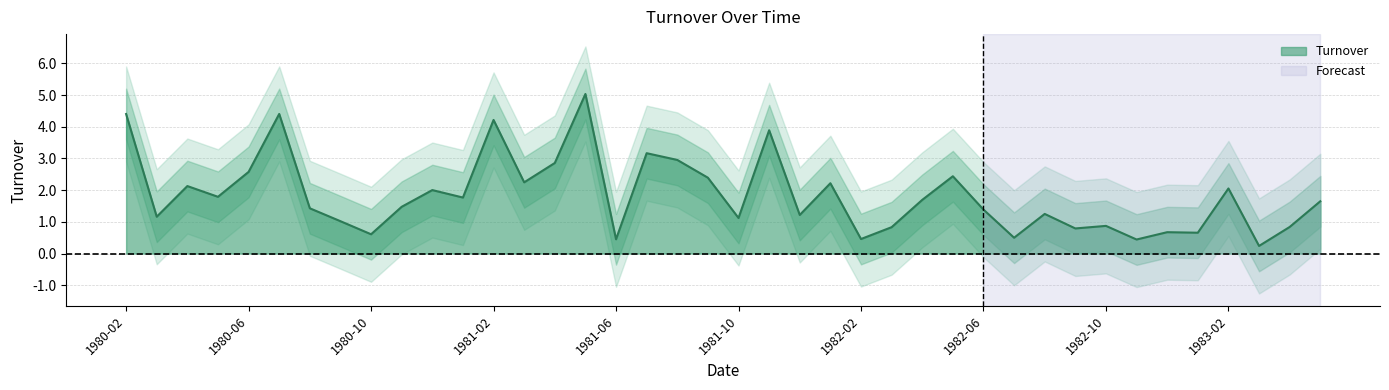

True or false: the data shows 1.1 at 1983-01.

False